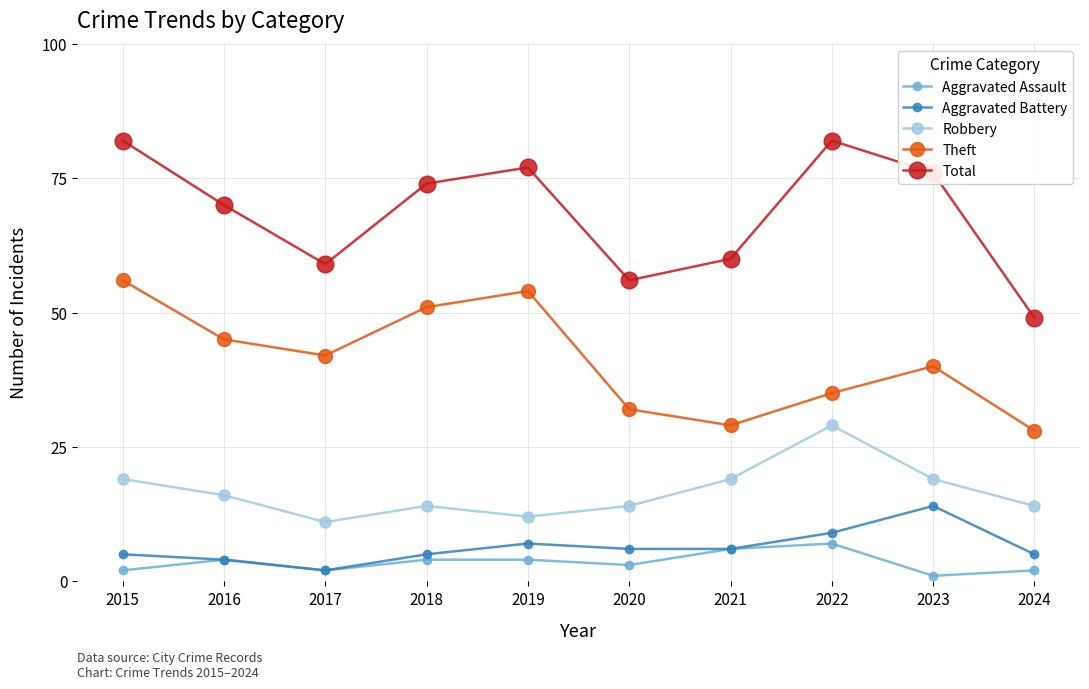

What is the value of the Total point at the 6th from the left?

56